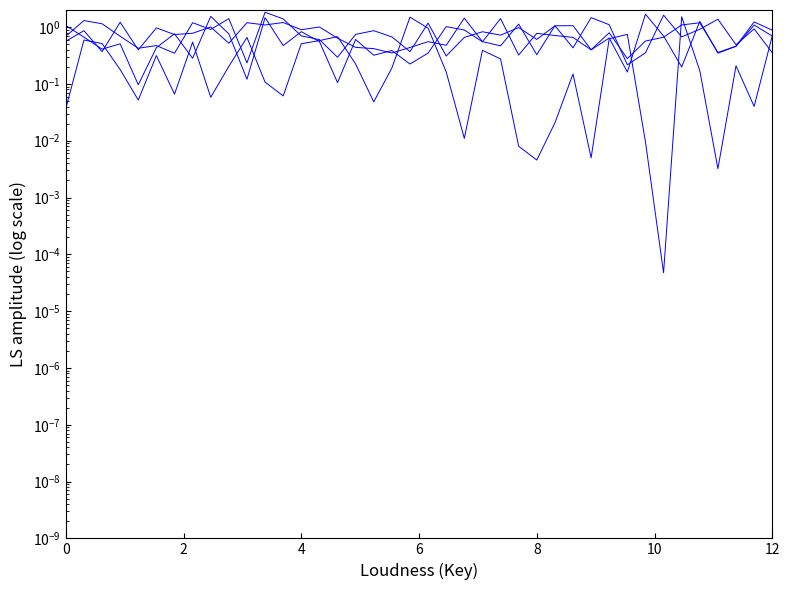

True or false: Valence and Acousticness cross at least once.

True